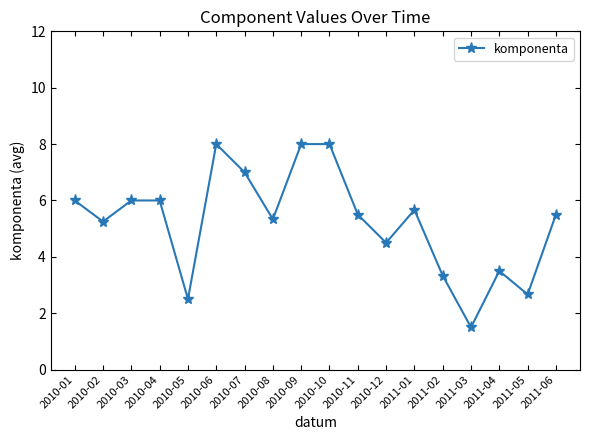

What is the label of the 7th point from the left?

2010-07